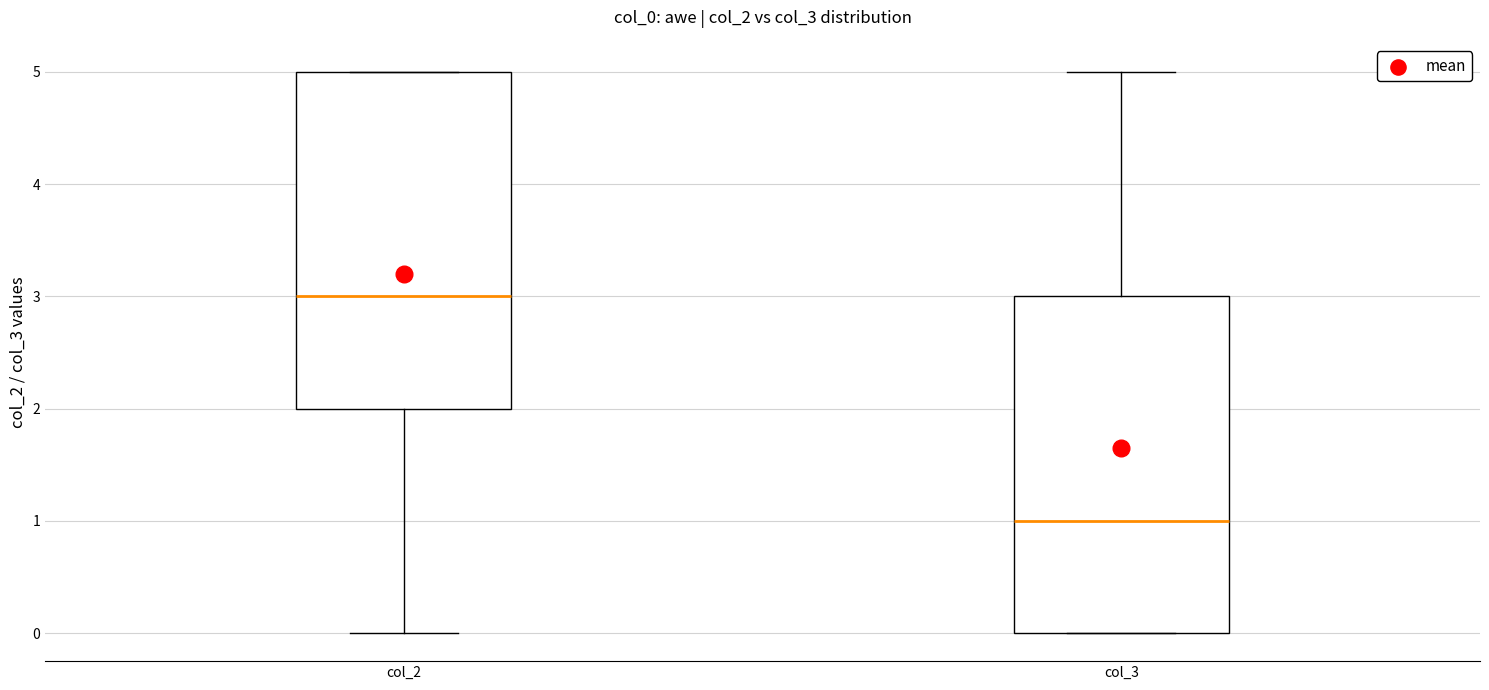

Reading left to right, read every box against the y-axis: the position of its median line, the range the box covers, and the ends of its whiskers. The values are not printed on the chart, so give them approximately, as read against the axis.

col_2: median 3, box 2 to 5, whiskers 0 to 5
col_3: median 1, box 0 to 3, whiskers 0 to 5